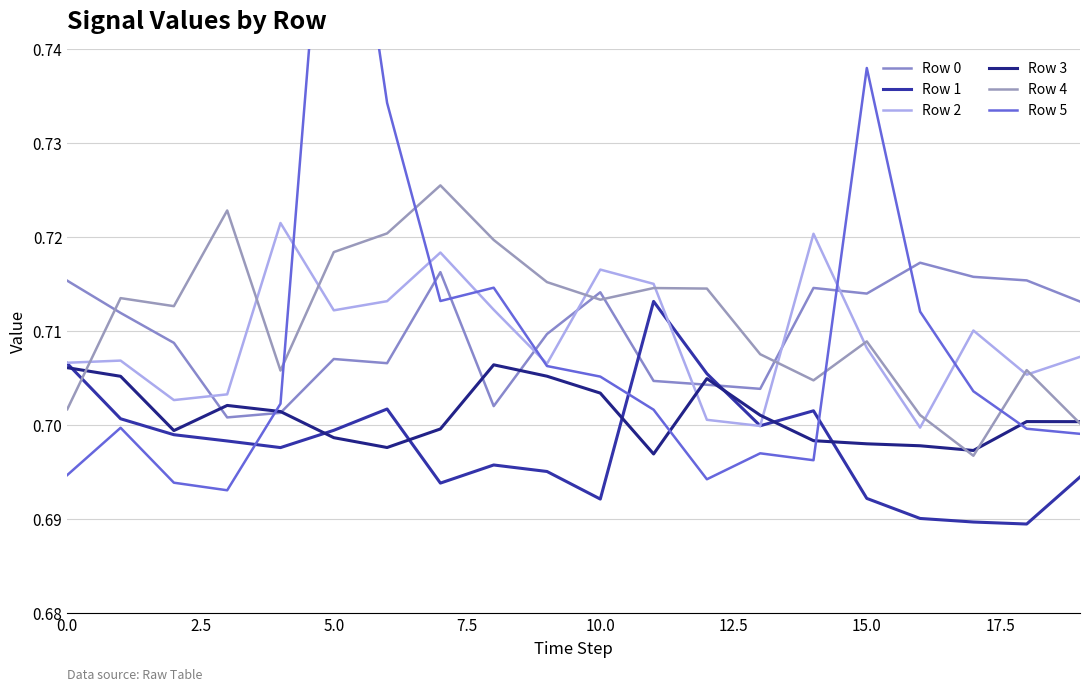

At which category does the chart reach its minimum across all series?

18